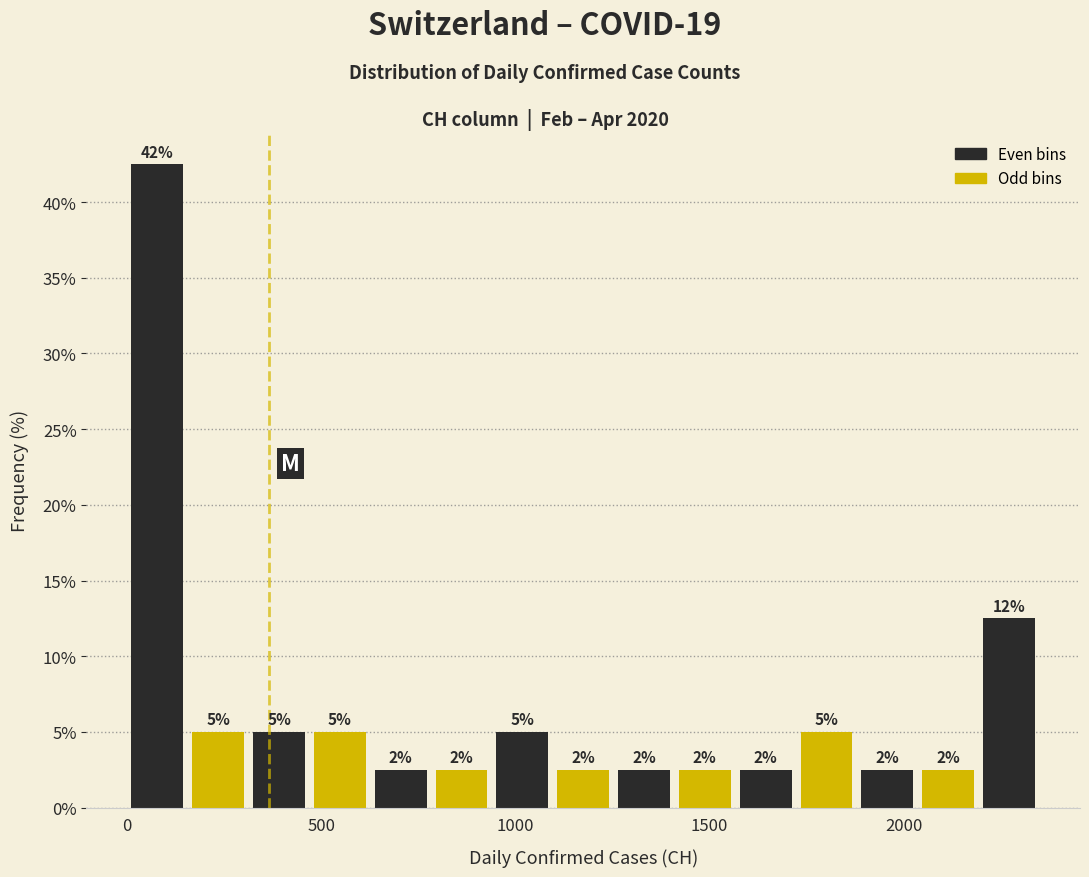

Read against the x-axis, roughly where is the centre of the tallest bar?

100